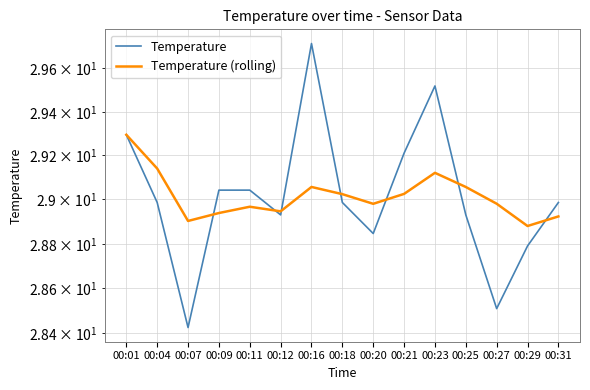

What is the sum of all Temperature (rolling) values?

435.2